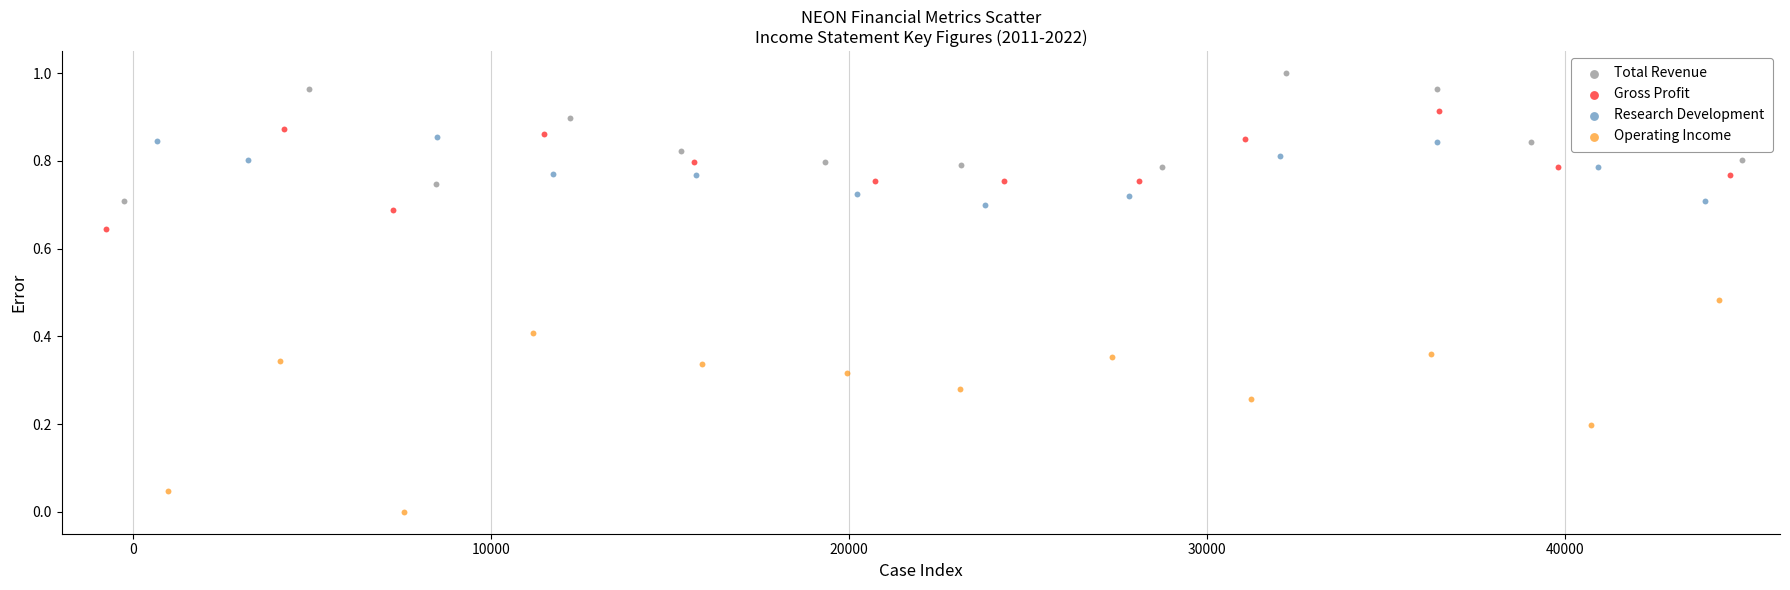

Which series has the widest spread of Y values?

Operating Income